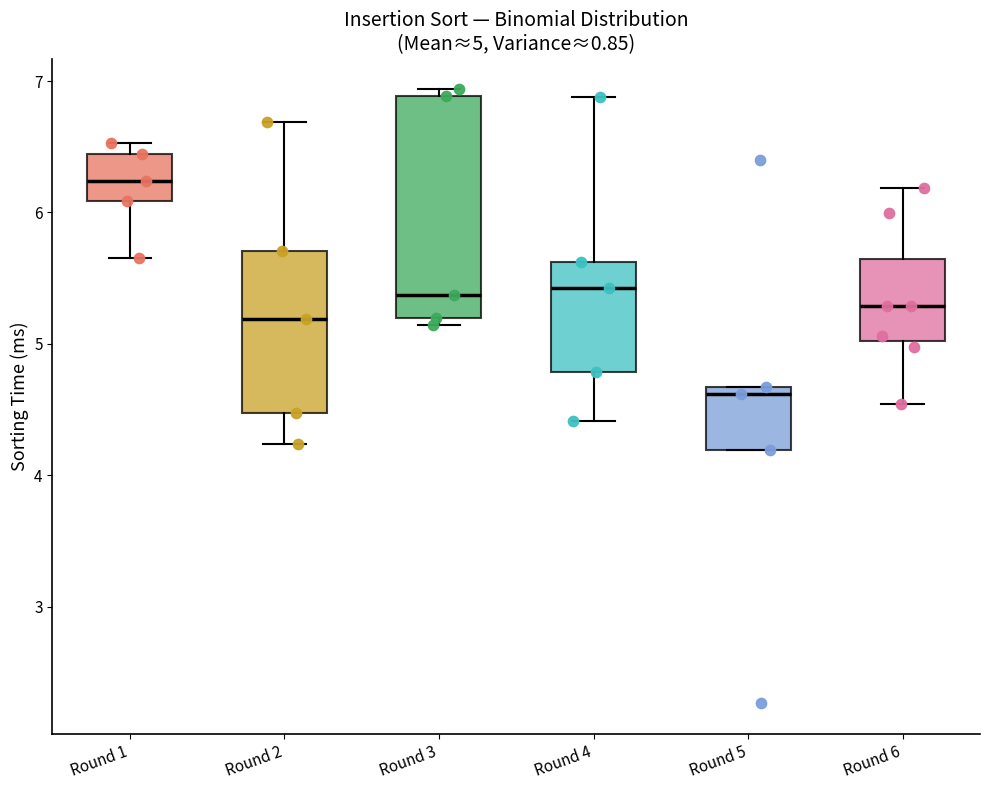

Which box's median line is the highest?

Round 1